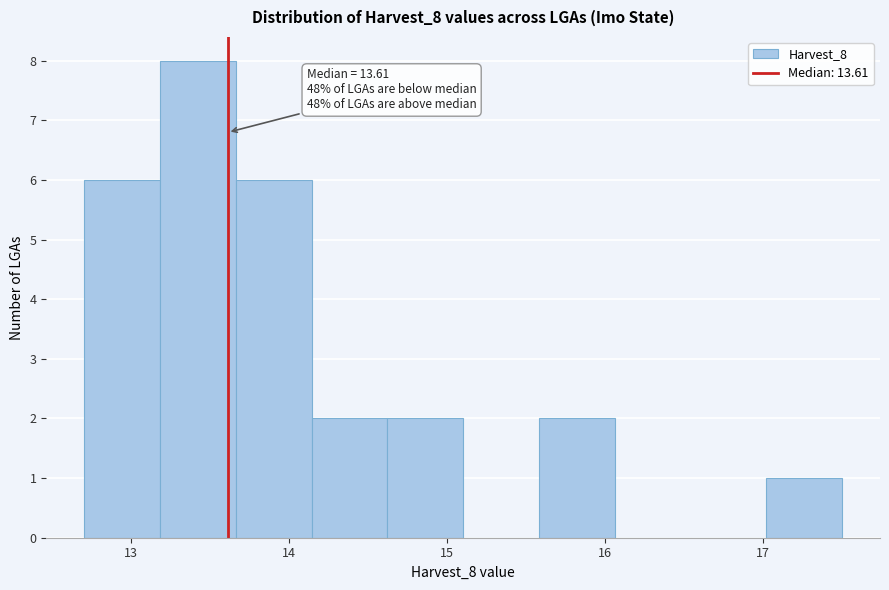

Which range on the x-axis has the tallest bar?

13.2 to 13.7